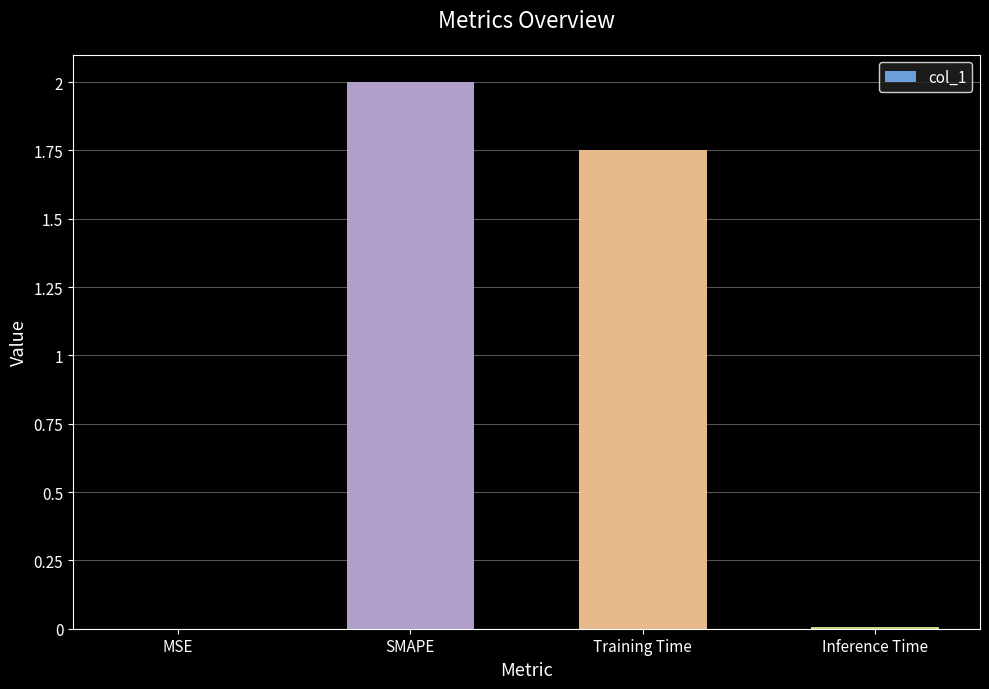

Is it true that the value at MSE is 0.0?

True